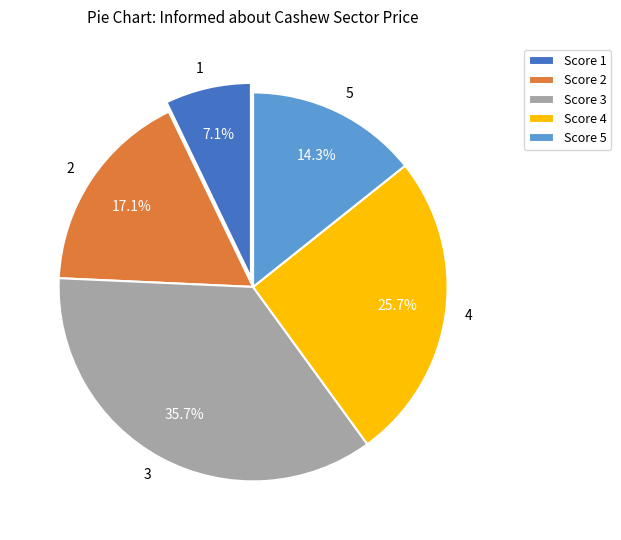

Is there a majority slice in this chart?

No